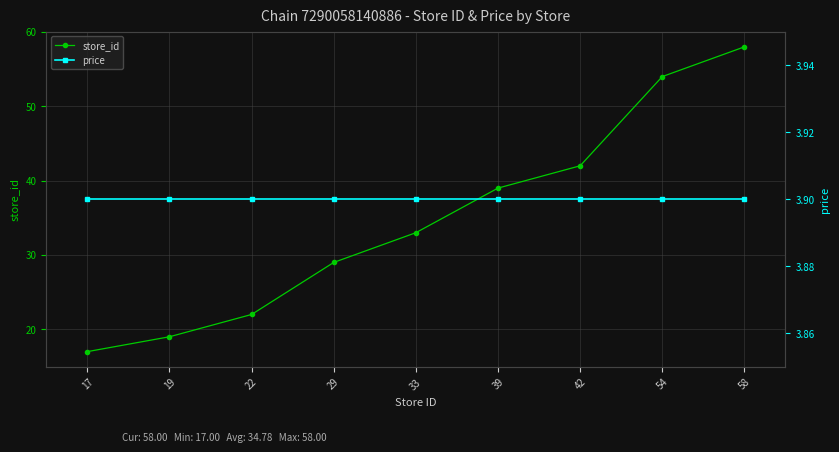

Reading left to right, transcribe all the data shown in this chart.

store_id: 17.0	19.0	22.0	29.0	33.0	39.0	42.0	54.0	58.0
price: 3.9	3.9	3.9	3.9	3.9	3.9	3.9	3.9	3.9